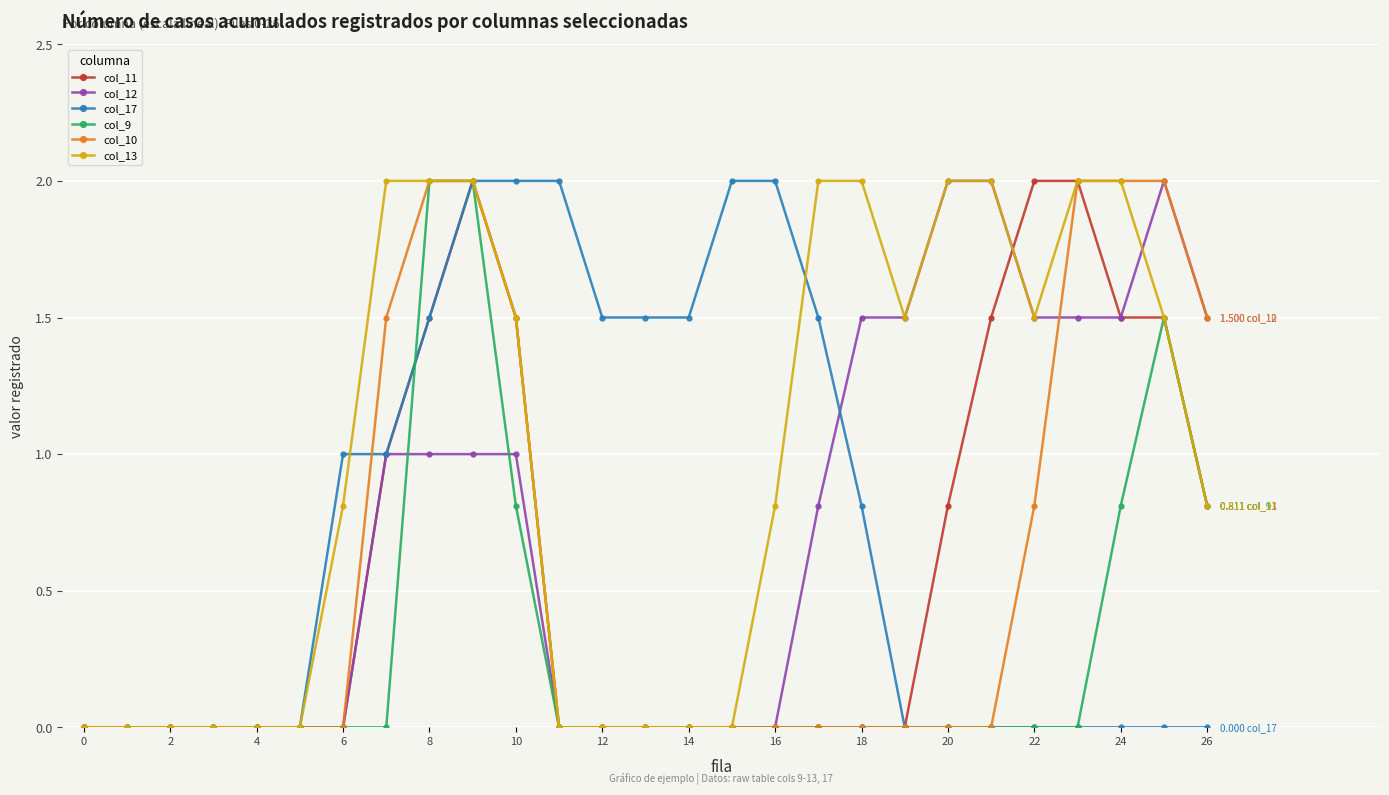

Which series has the largest total across all categories?

col_13